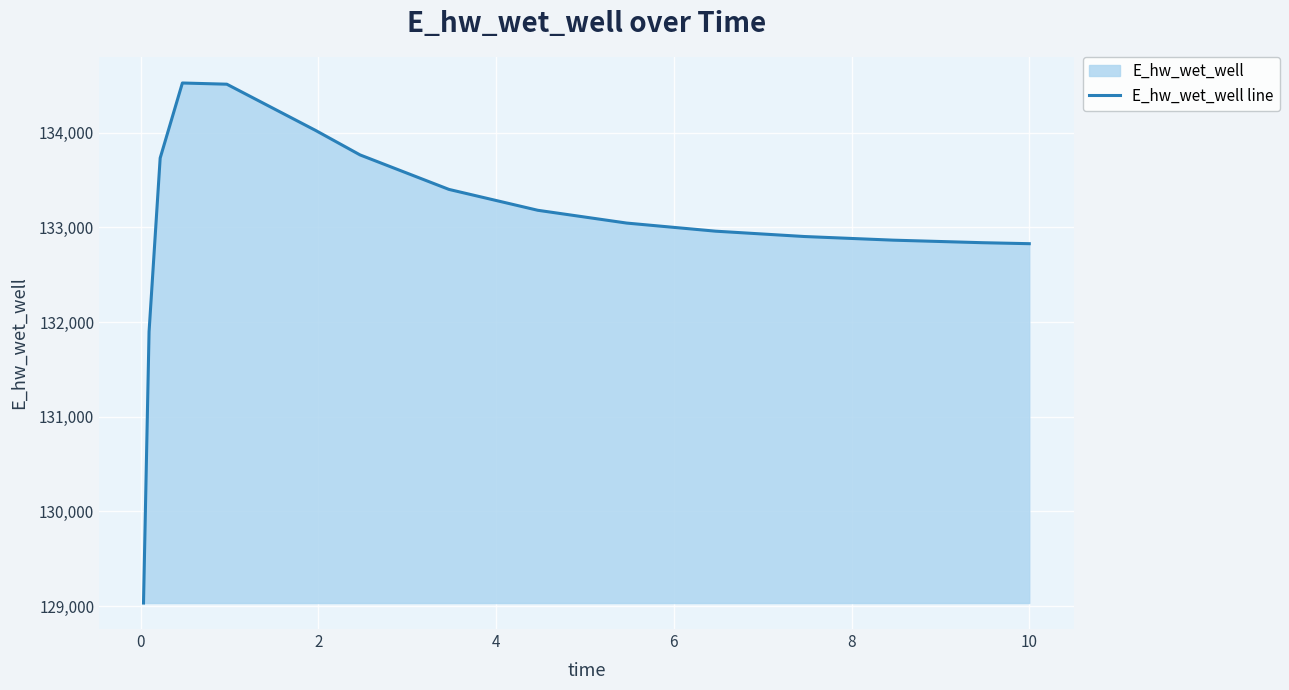

What is the difference between the maximum and minimum values?

5493.9